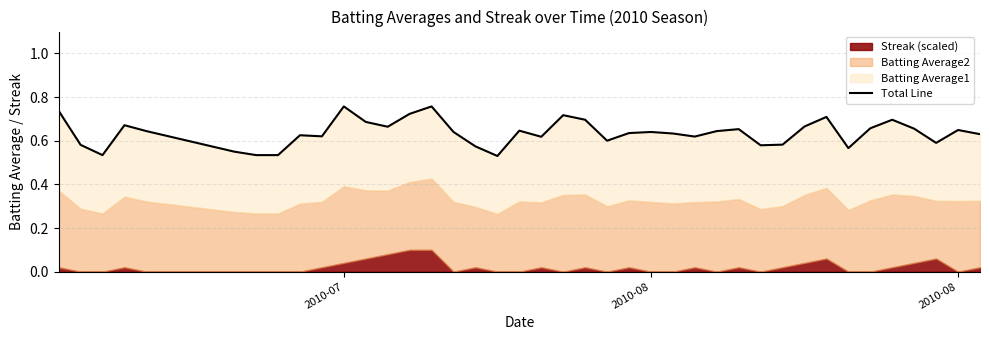

Reading left to right, list all the values displayed in this chart.

0.7	0.6	0.5	0.7	0.6	0.6	0.5	0.5	0.6	0.6	0.8	0.7	0.7	0.7	0.8	0.6	0.6	0.5	0.6	0.6	0.7	0.7	0.6	0.6	0.6	0.6	0.6	0.6	0.7	0.6	0.6	0.7	0.7	0.6	0.7	0.7	0.7	0.6	0.6	0.6